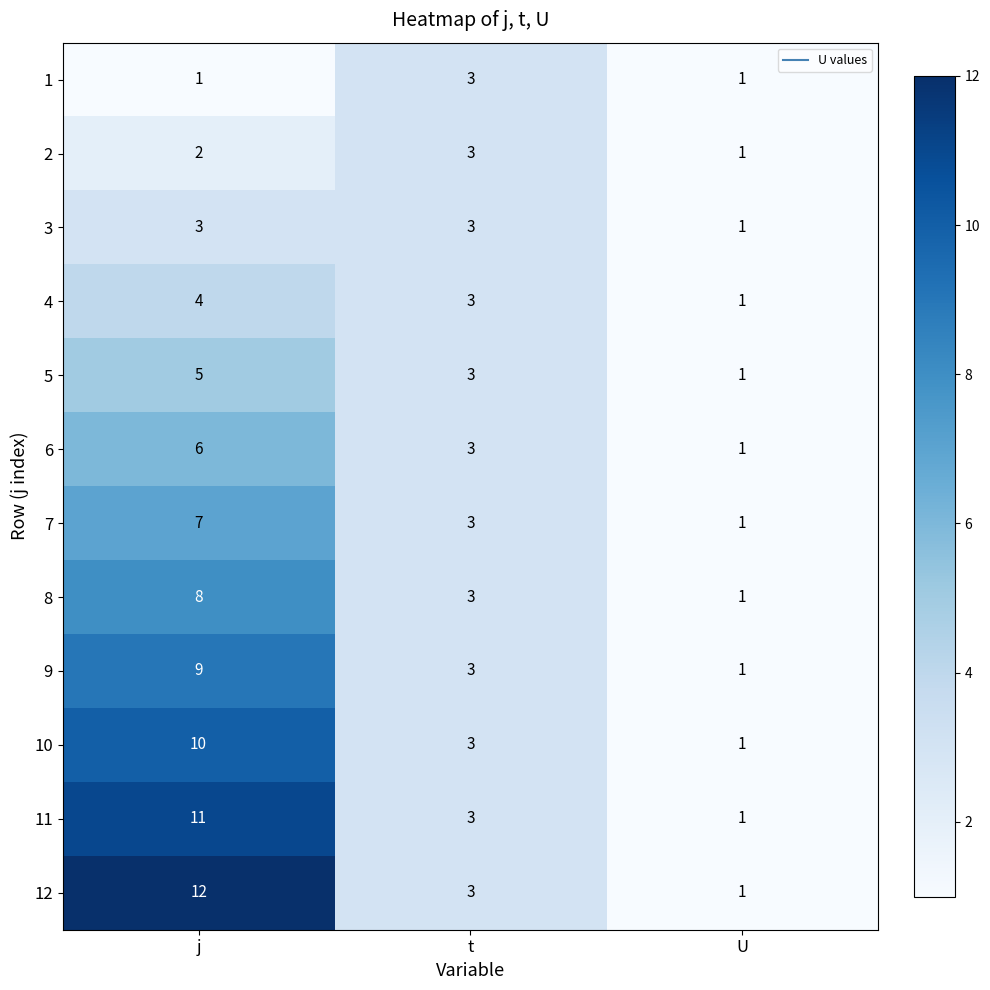

At which category is the sum across all series the highest?

j